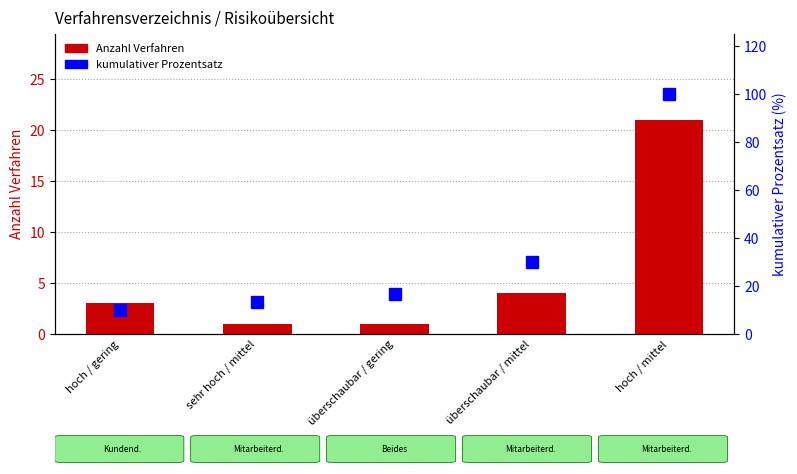

The kumulativer Prozentsatz series shows 10.0 at hoch / gering. True or false?

True